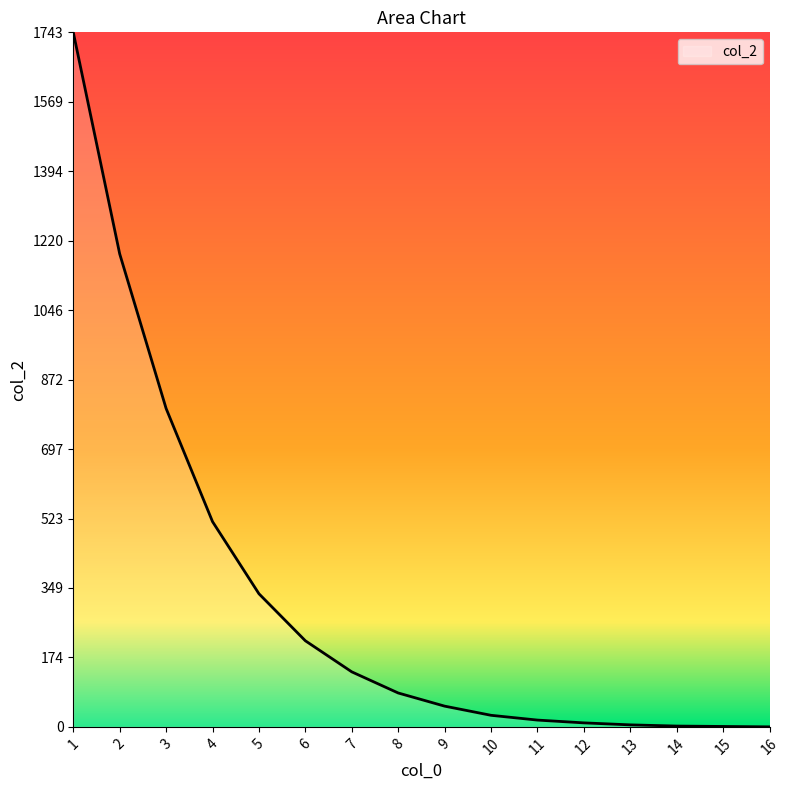

Approximately how many times larger is the value at 1 compared to 3?

2.2